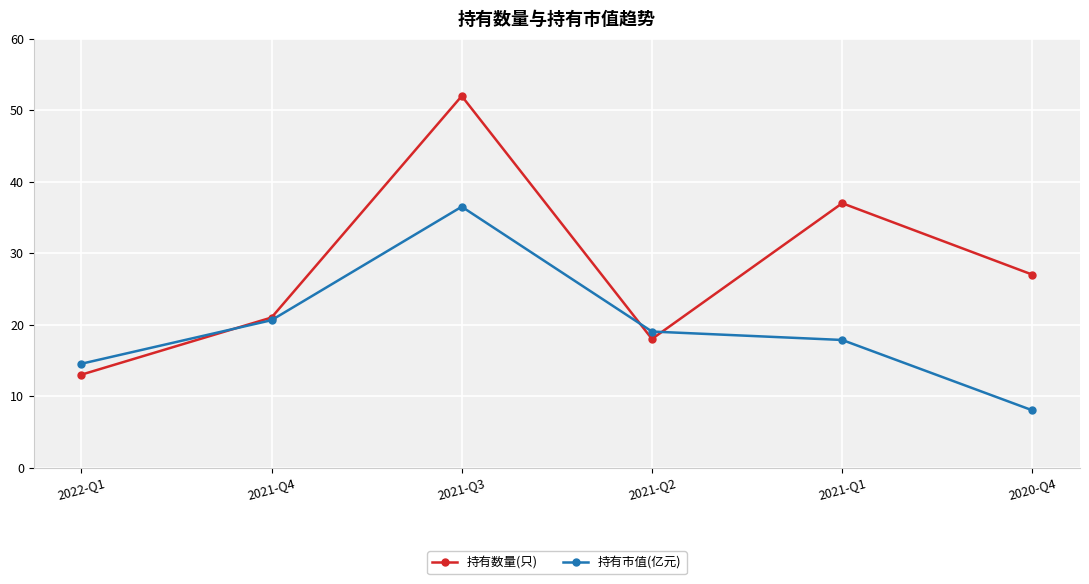

Does the chart have visible grid lines?

Yes